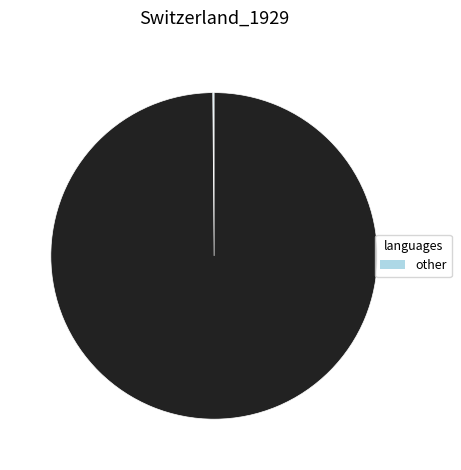

Is there any slice that represents more than half of the pie?

Yes